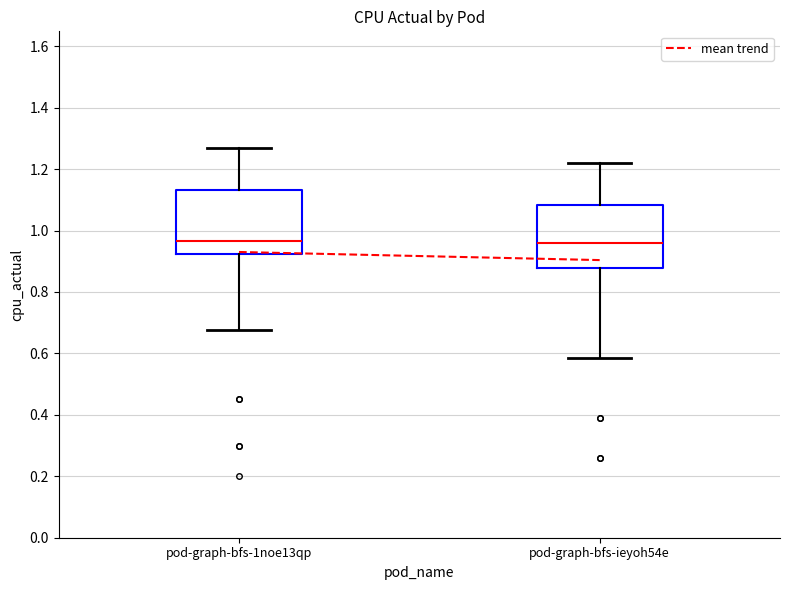

Where does the upper whisker of the box for pod-graph-bfs-1noe13qp end on the y-axis? The values are not printed on the chart, so give them approximately, as read against the axis.

1.26